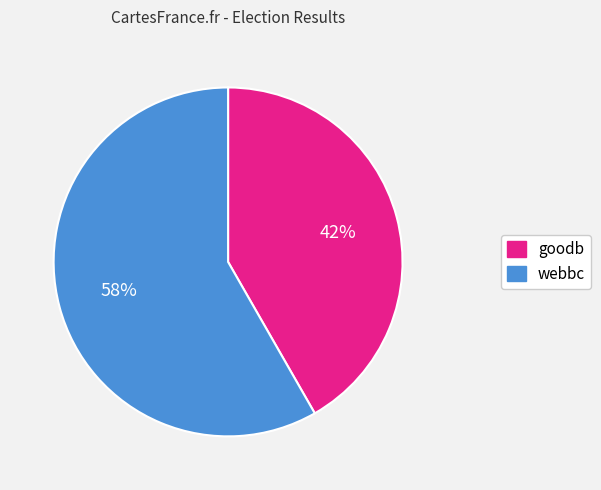

What is the majority slice?

webbc